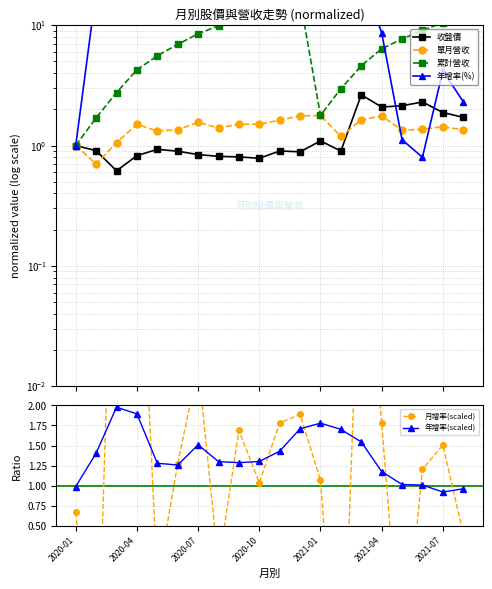

What is the maximum value shown in the chart?

46.2